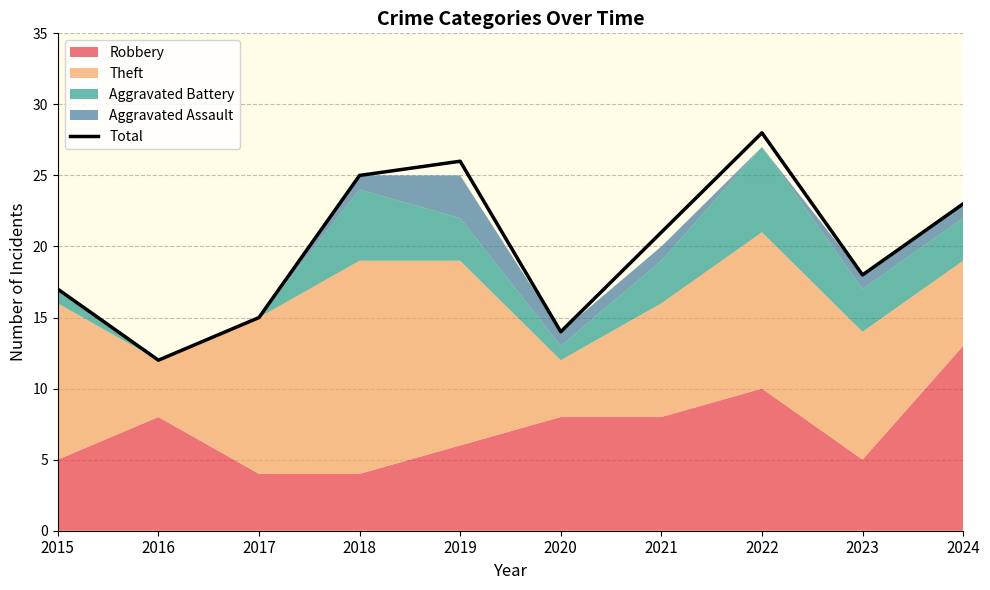

At which label does the data first exceed 21?

2018